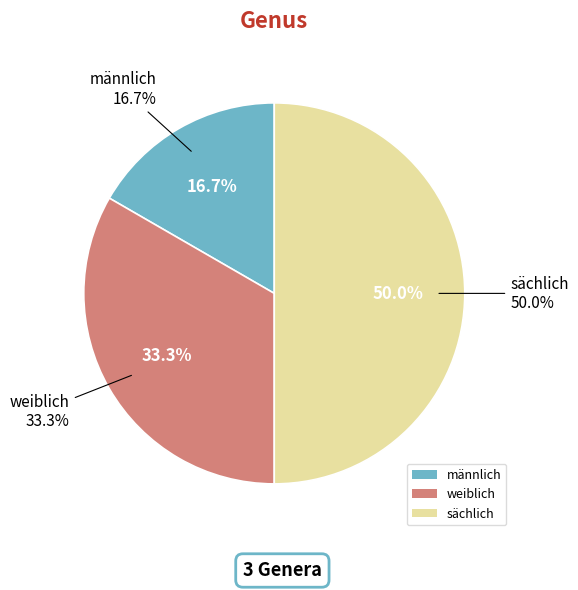

What is the change in value from weiblich to sächlich?

+1